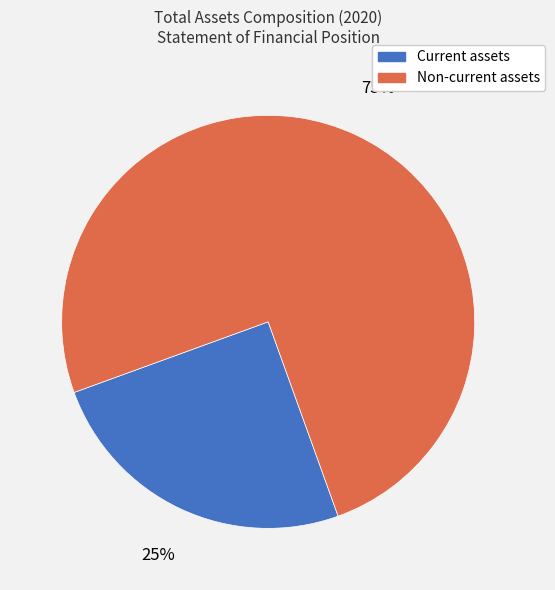

True or false: Current assets accounts for 10% of the total.

False